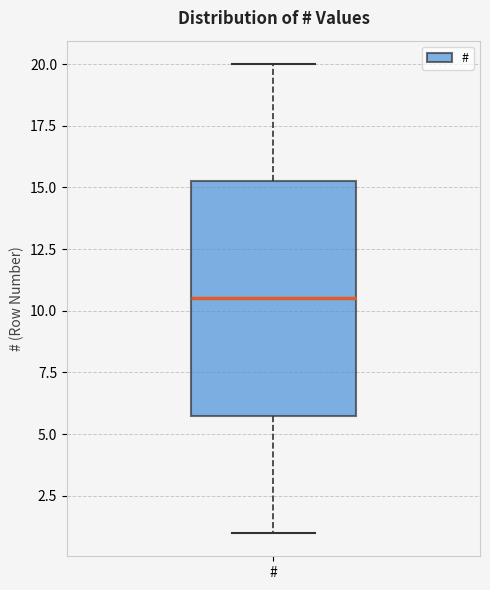

Where does the lower whisker of the box for # end on the y-axis? The values are not printed on the chart, so give them approximately, as read against the axis.

1.0